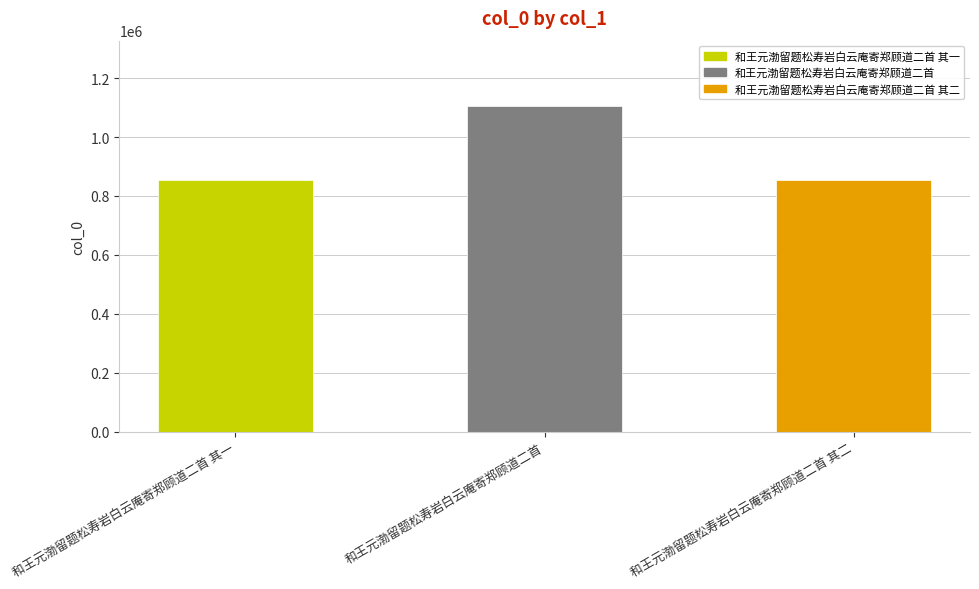

Are the bars horizontal?

No